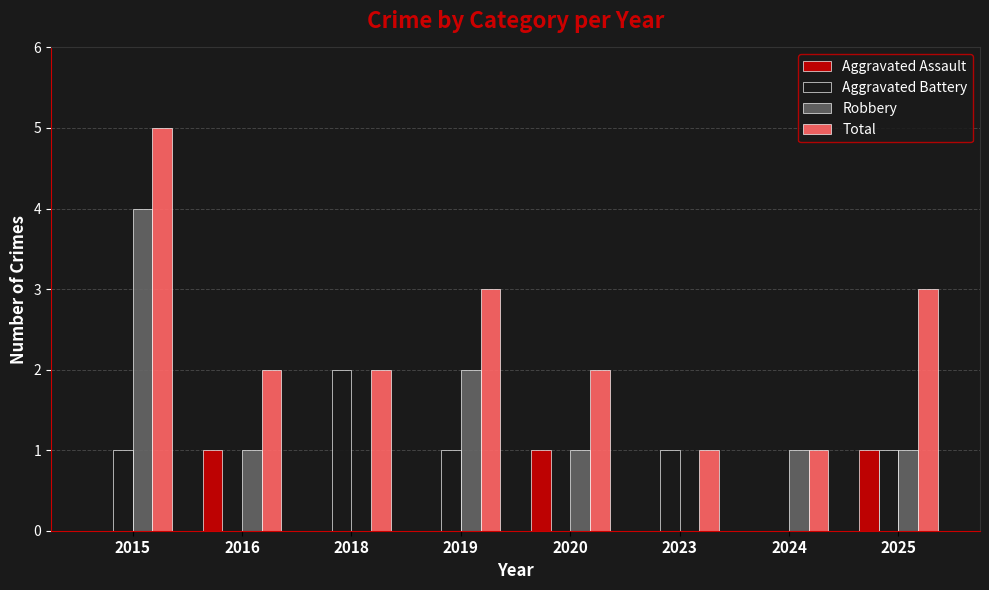

What is the difference between the Robbery values at 2024 and 2015?

3